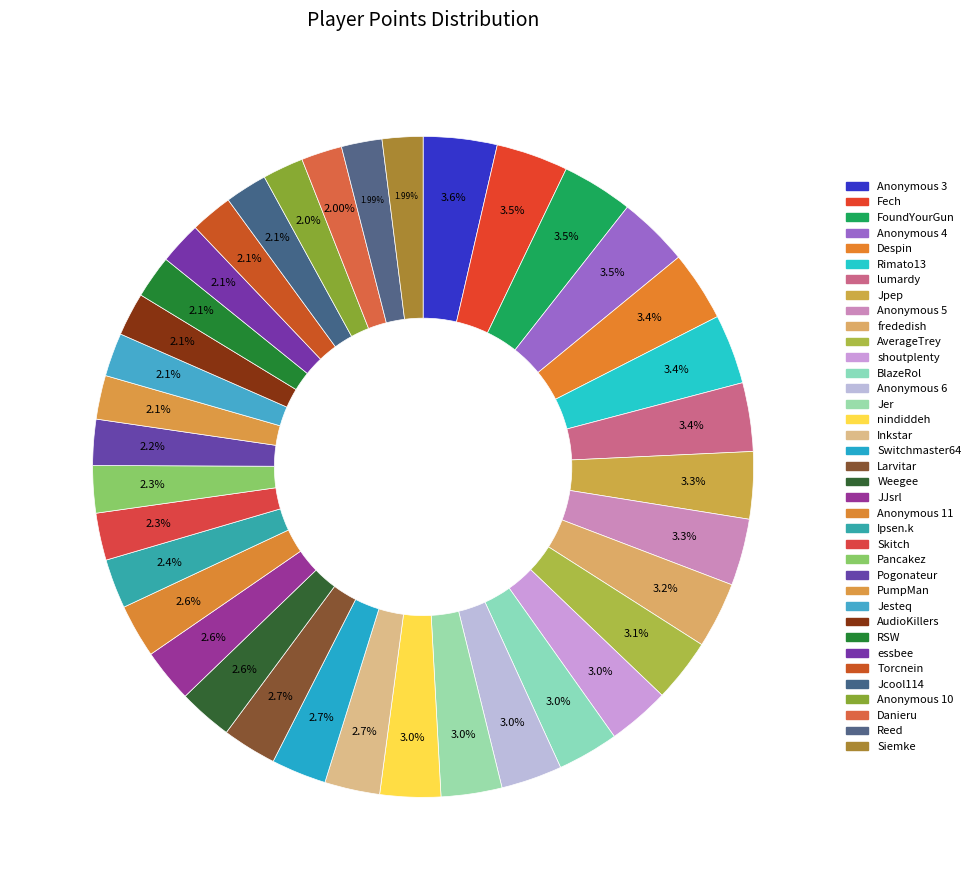

True or false: Reed accounts for 2% of the total.

True